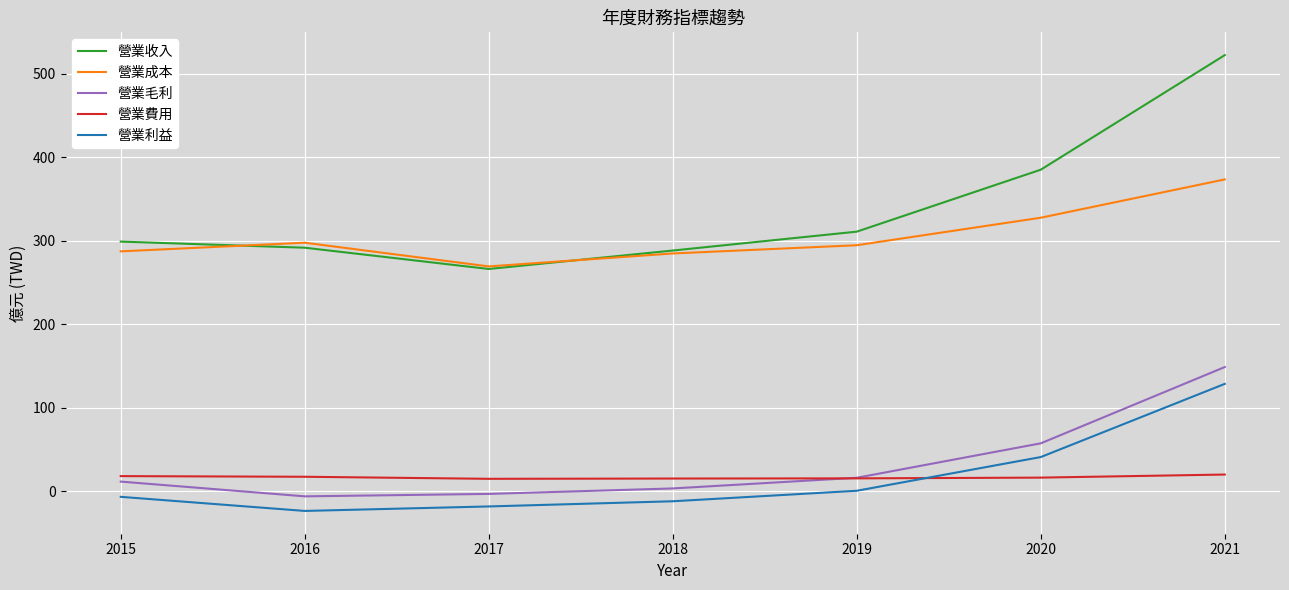

Which series has the largest range (max minus min)?

營業收入